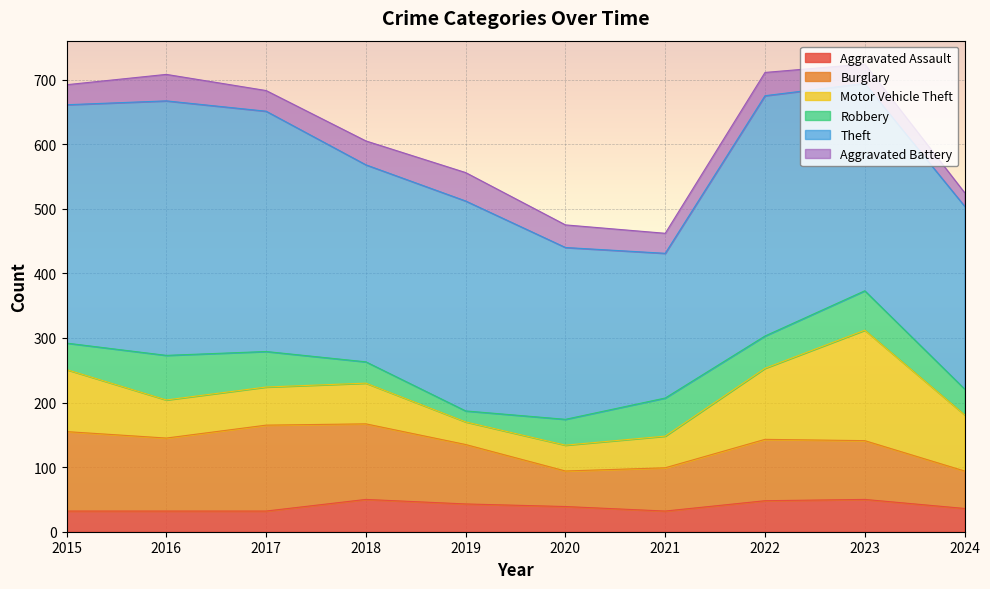

What is the minimum value shown in the chart?

17